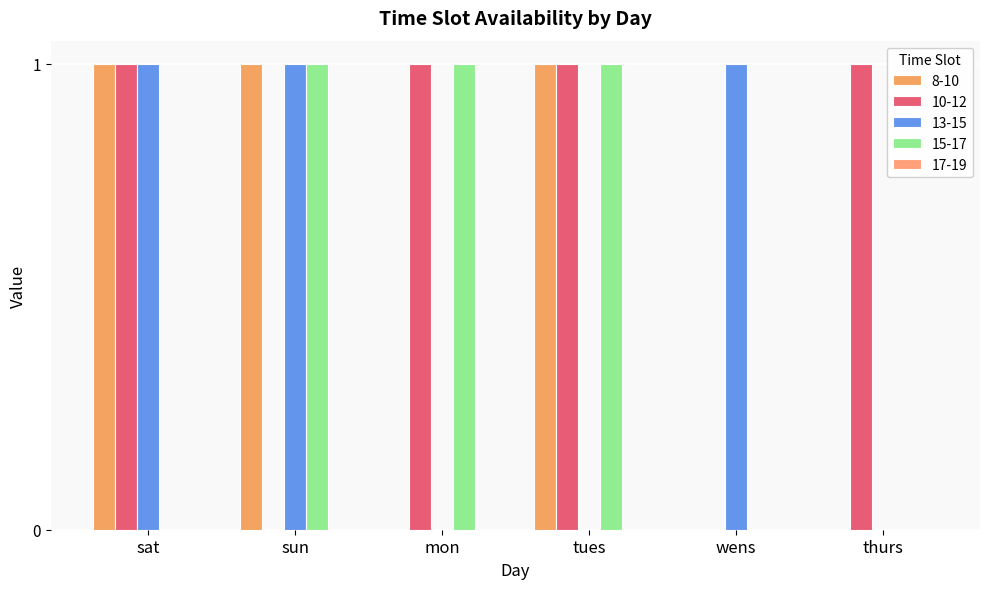

What is the value of the 15-17 bar at the 3rd from the left?

1